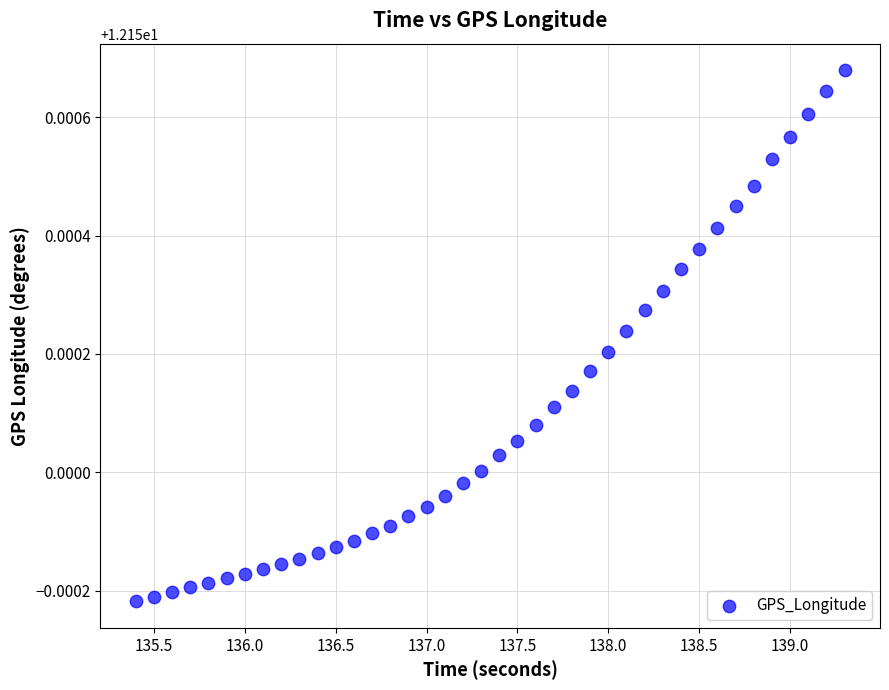

How many data points are displayed?

40